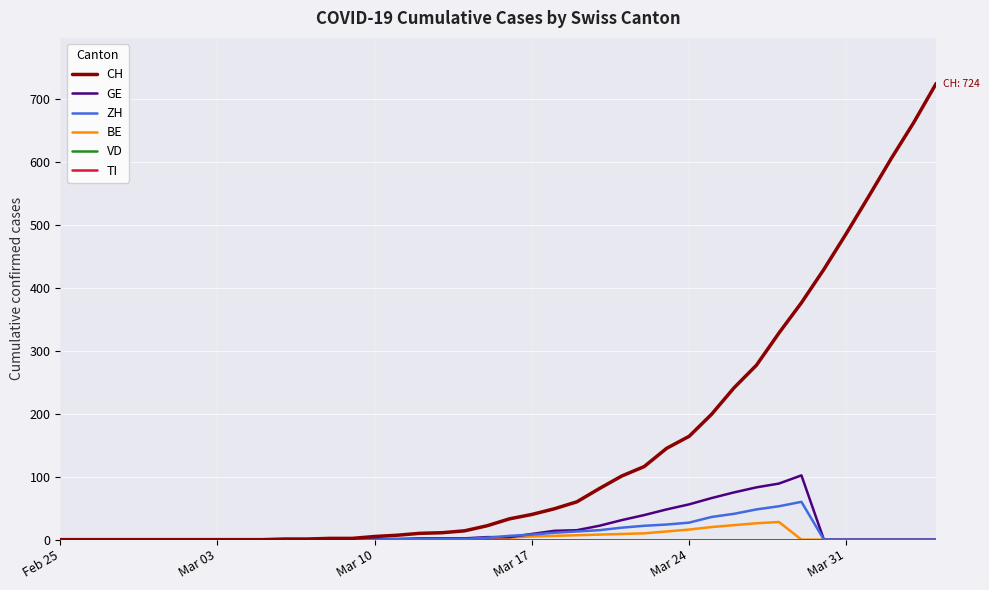

Does the chart display data point markers on the line(s)?

No